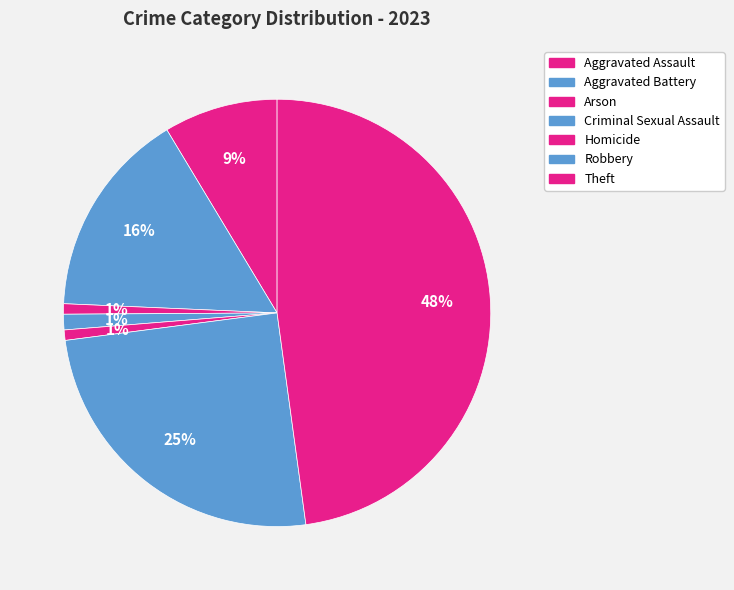

Is there a majority slice in this chart?

No